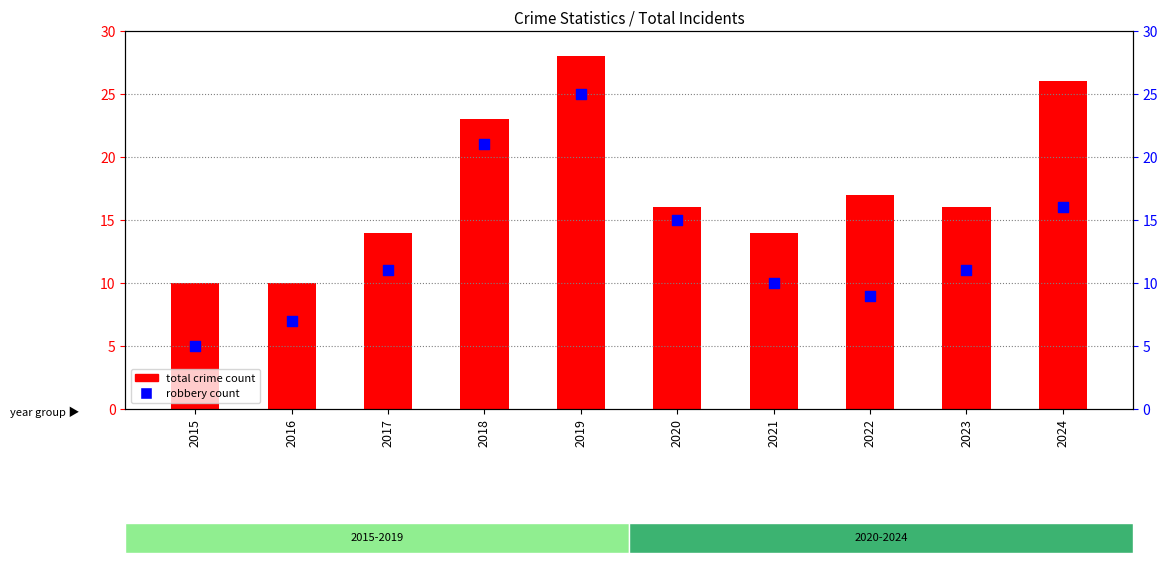

Which series contains the lowest Y value?

robbery count